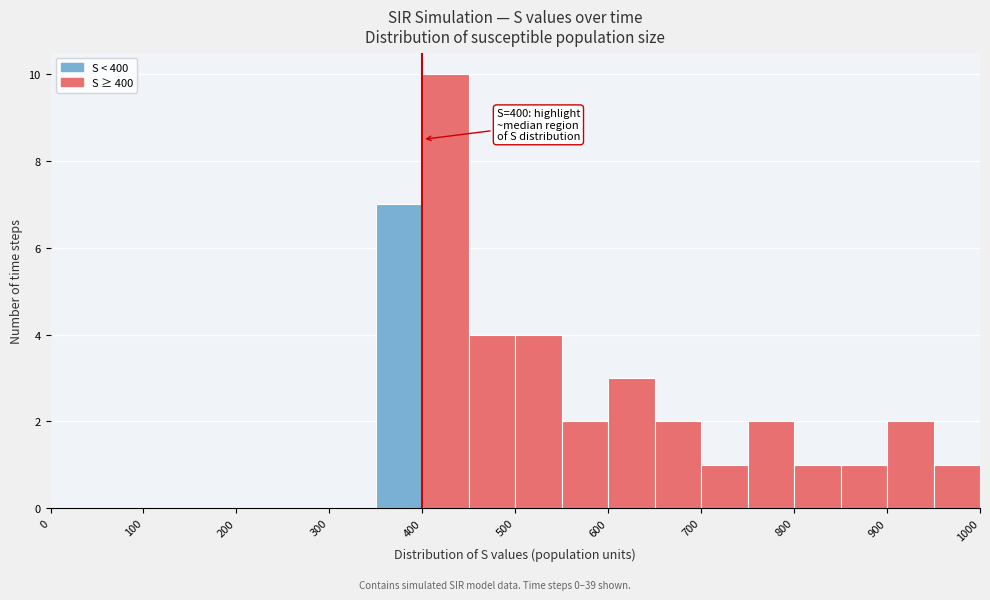

Over which range of the x-axis is the bar tallest?

400 to 450